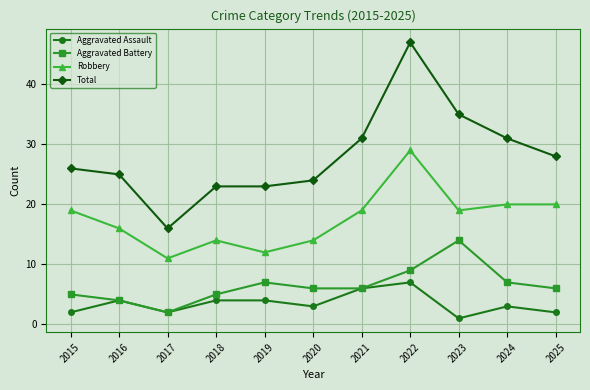

The value of Aggravated Battery at 2016 is 2. True or false?

False